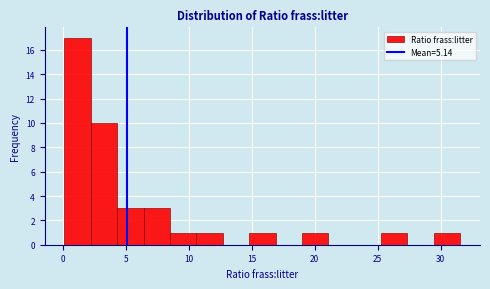

How tall is the bar that spans 29.5 to 31.5 on the x-axis? Neither the bar edges nor the heights are printed on the chart, so give them approximately, as read against the axes.

1